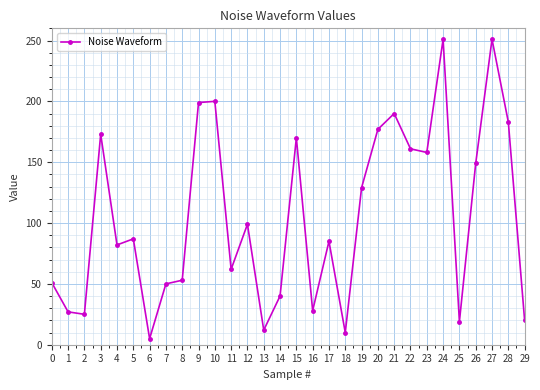

How many values are below 87?

15